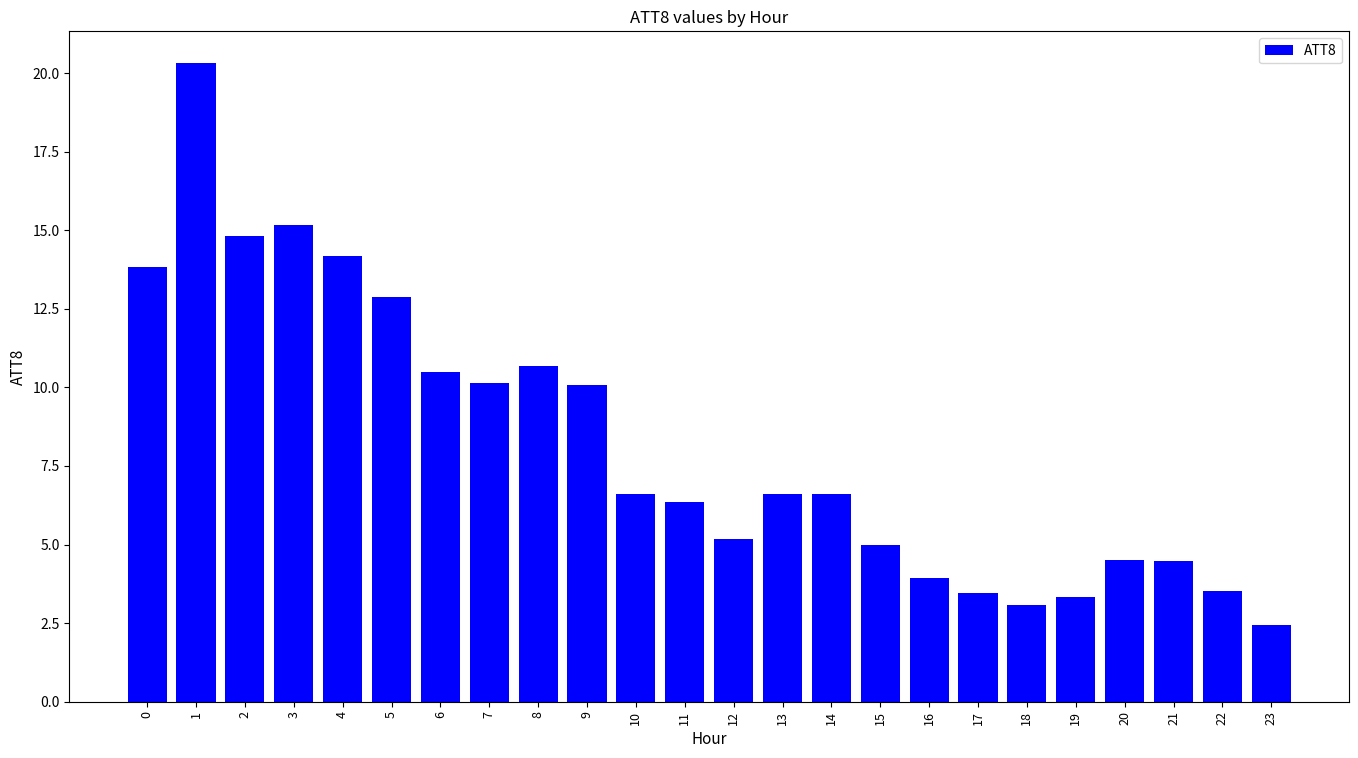

Read the value at 23.

2.4